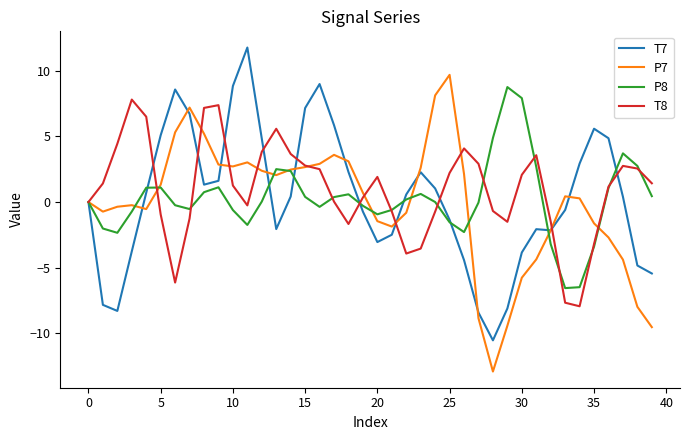

What is the minimum value for T7?

-10.5